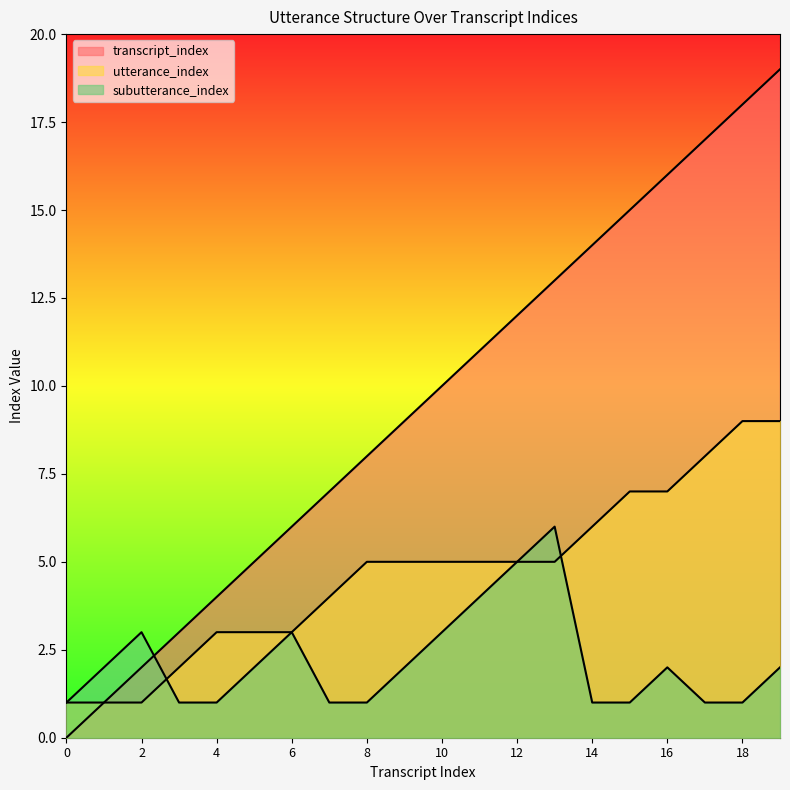

Reading left to right, list all the values displayed in this chart.

transcript_index: 0=0	1=1	2=2	3=3	4=4	5=5	6=6	7=7	8=8	9=9	10=10	11=11	12=12	13=13	14=14	15=15	16=16	17=17	18=18	19=19
utterance_index: 0=1	1=1	2=1	3=2	4=3	5=3	6=3	7=4	8=5	9=5	10=5	11=5	12=5	13=5	14=6	15=7	16=7	17=8	18=9	19=9
subutterance_index: 0=1	1=2	2=3	3=1	4=1	5=2	6=3	7=1	8=1	9=2	10=3	11=4	12=5	13=6	14=1	15=1	16=2	17=1	18=1	19=2